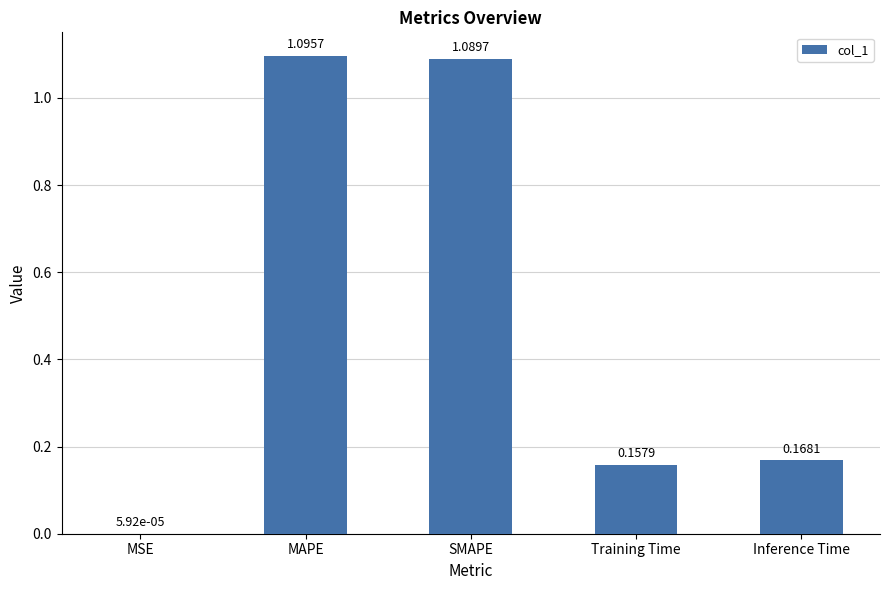

Between MAPE and Inference Time, which is larger?

MAPE